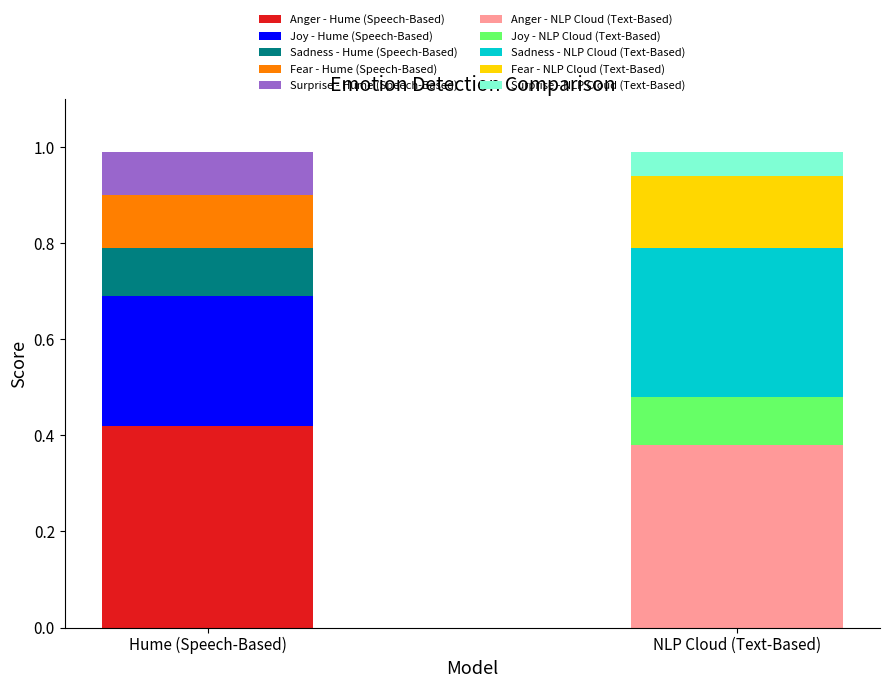

True or false: Hume (Speech-Based) has a value of 0.1 at Sadness.

False